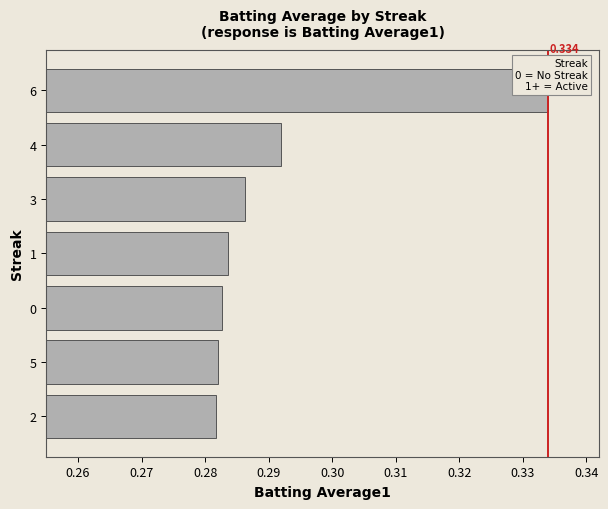

What is the minimum value shown in the chart?

0.3